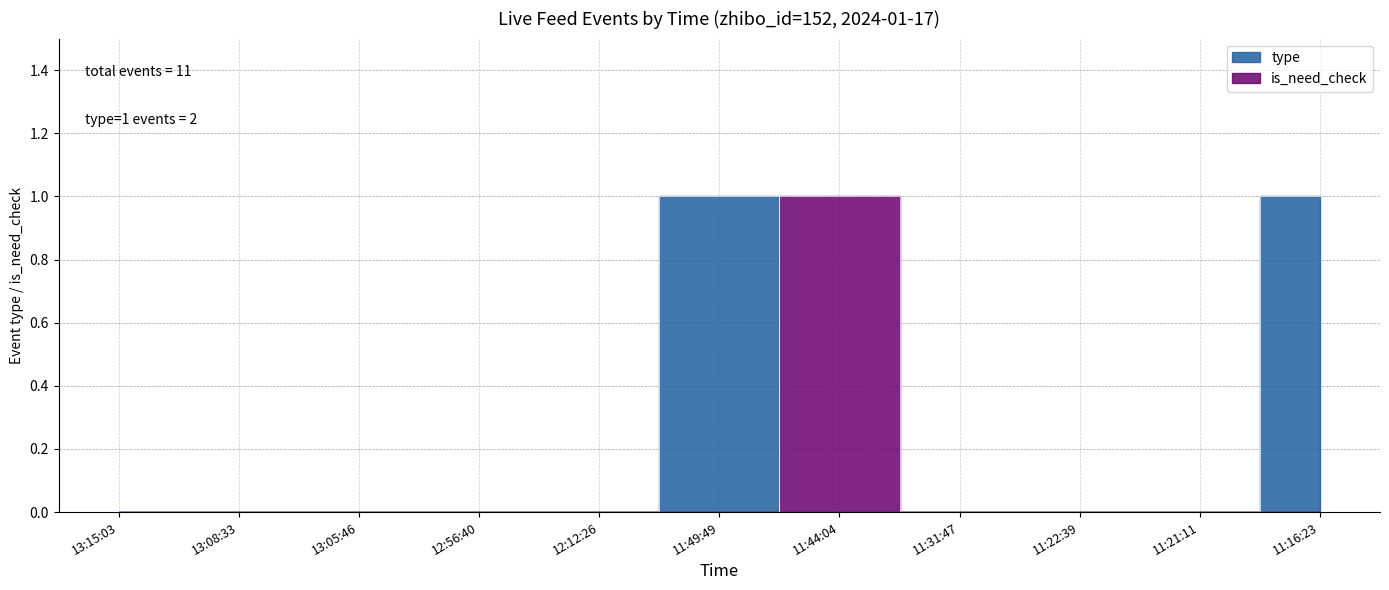

At which category does the chart reach its minimum across all series?

13:15:03